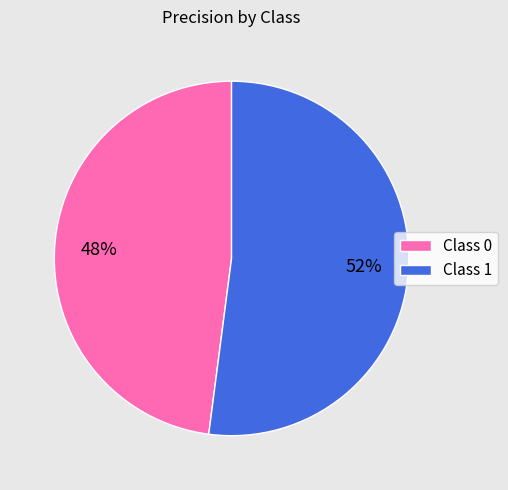

To the nearest percent, what percentage of the pie is Class 1?

52%